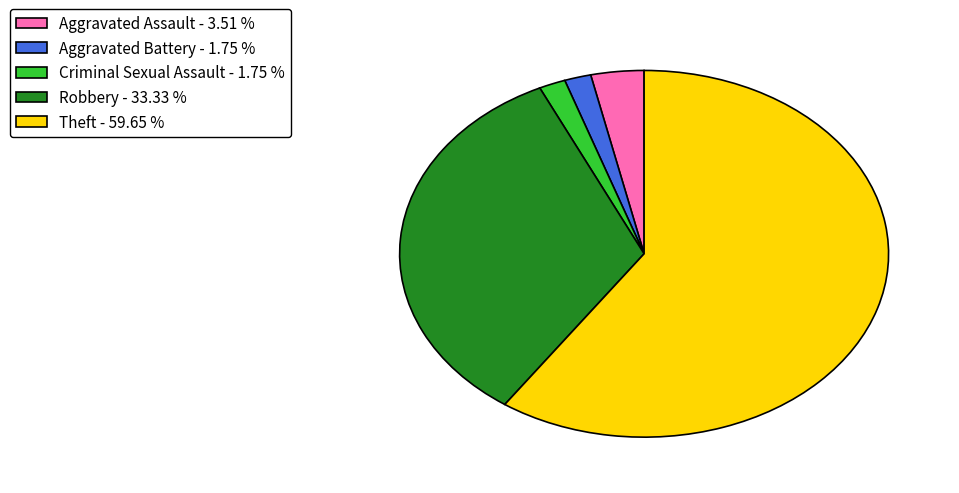

Do Robbery - 33.33 % and Aggravated Assault - 3.51 % together represent more than half of the pie?

No